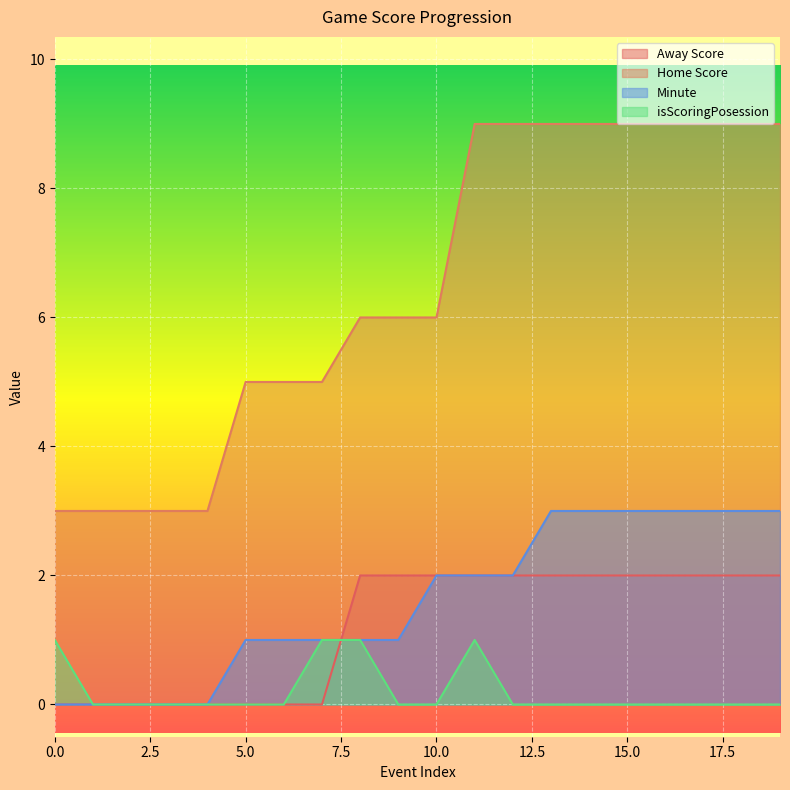

Which category has the highest value in the Away Score series?

8